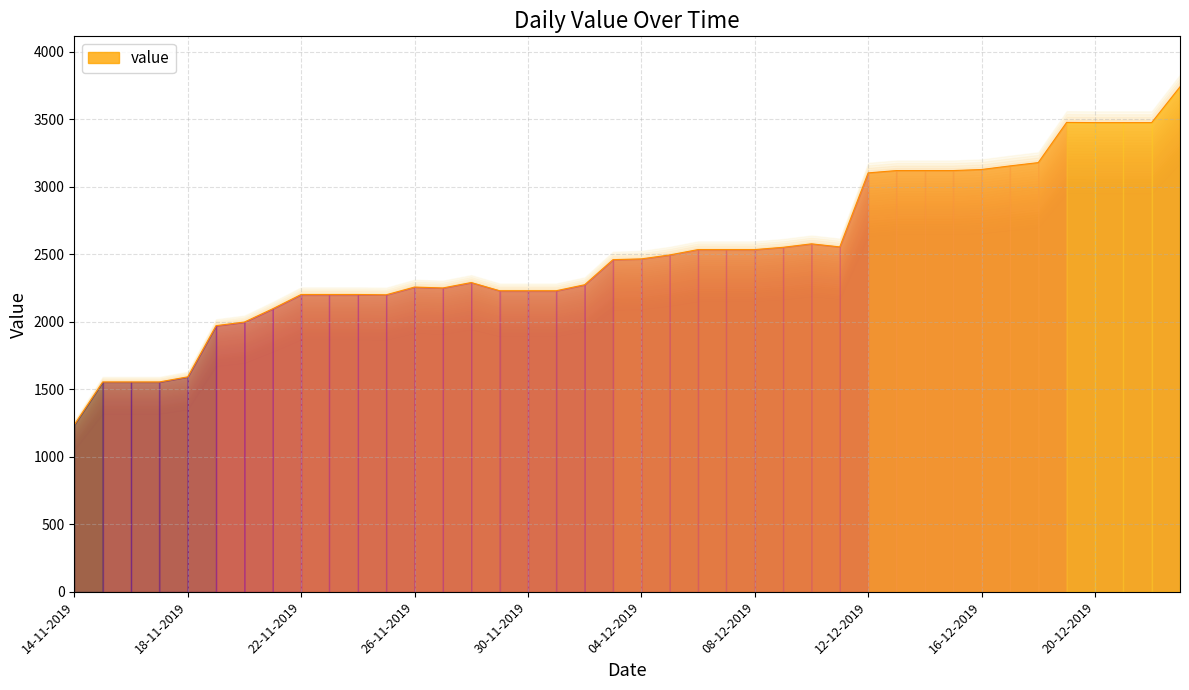

The value at 16-11-2019 is 1553.7. True or false?

True